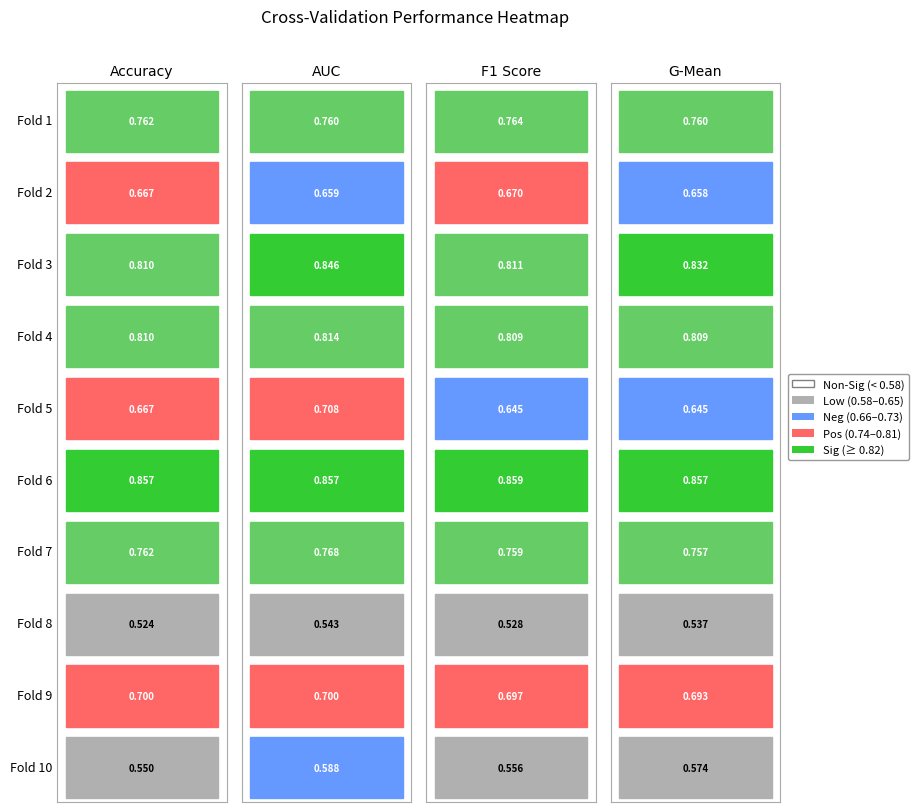

Which category has the highest value in the accuracy series?

Fold 6